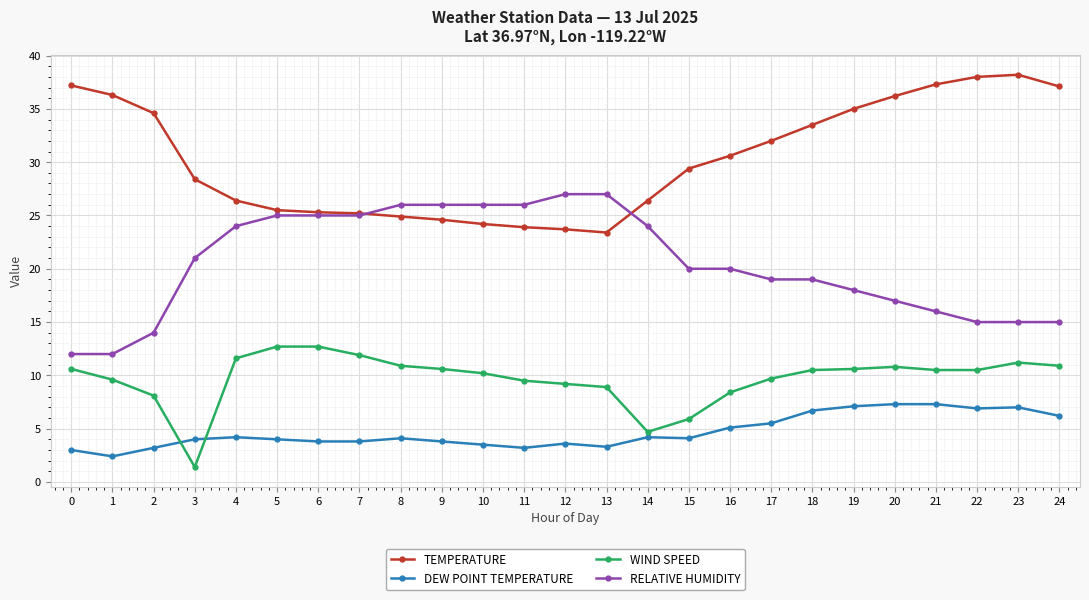

What is the difference between the TEMPERATURE values at 13 and 11?

0.5